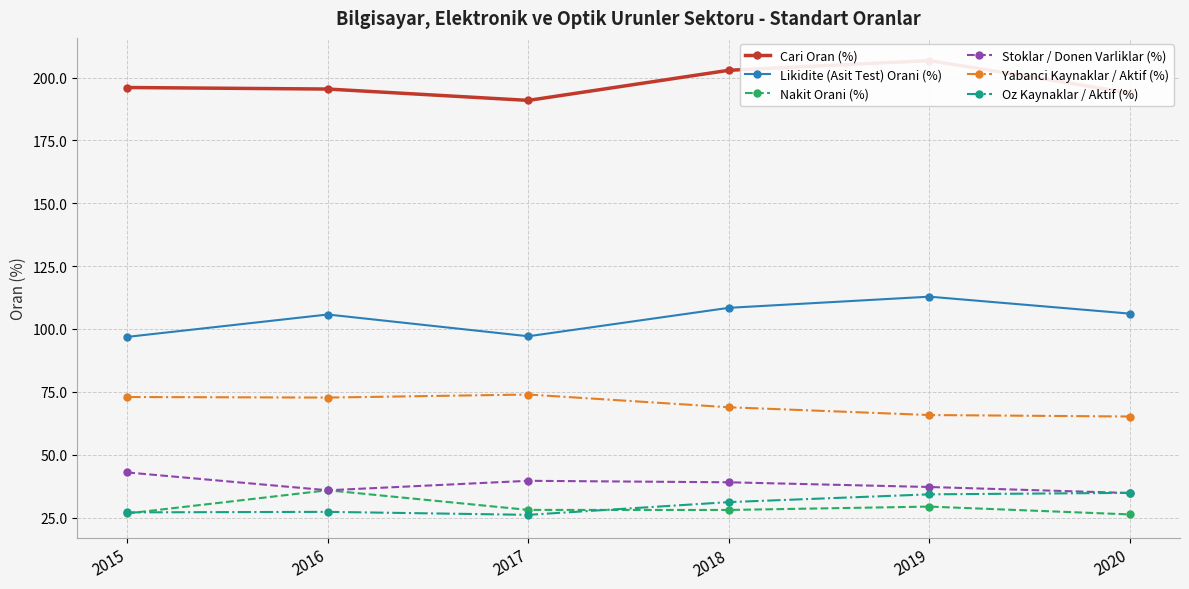

What is the value of the Oz Kaynaklar / Aktif (%) point at the 4th from the left?

31.1